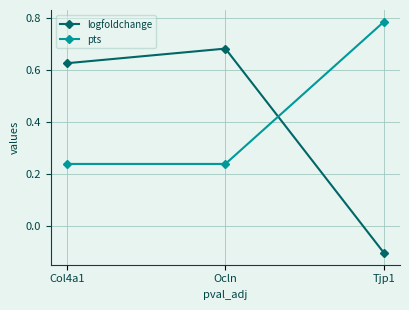

How many pts values are between 0 and 1?

3